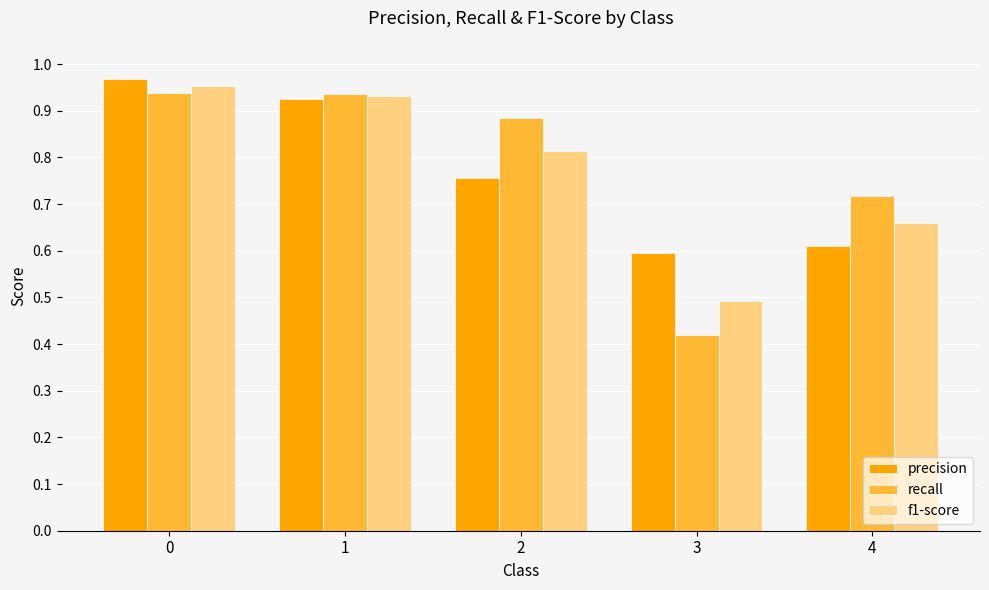

What is the sum of all f1-score values?

3.8